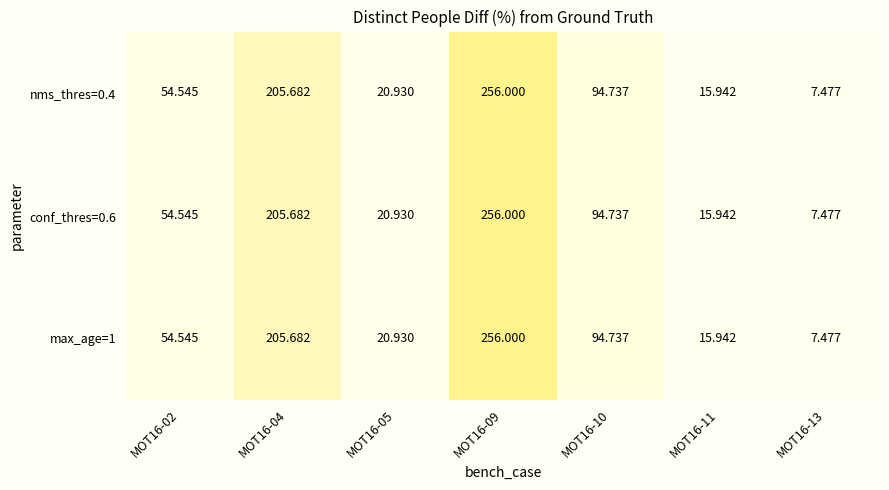

Is the value of max_age=1 at MOT16-10 greater than the value of nms_thres=0.4 at MOT16-04?

No